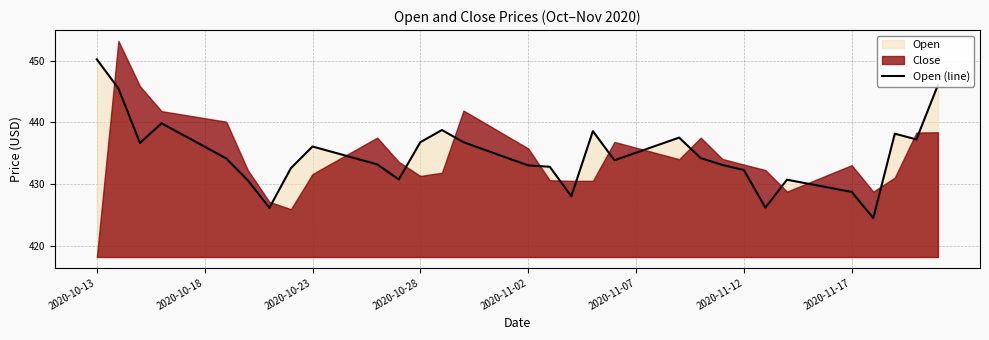

The value of Open (line) at 2020-11-07 is 722.6. True or false?

False